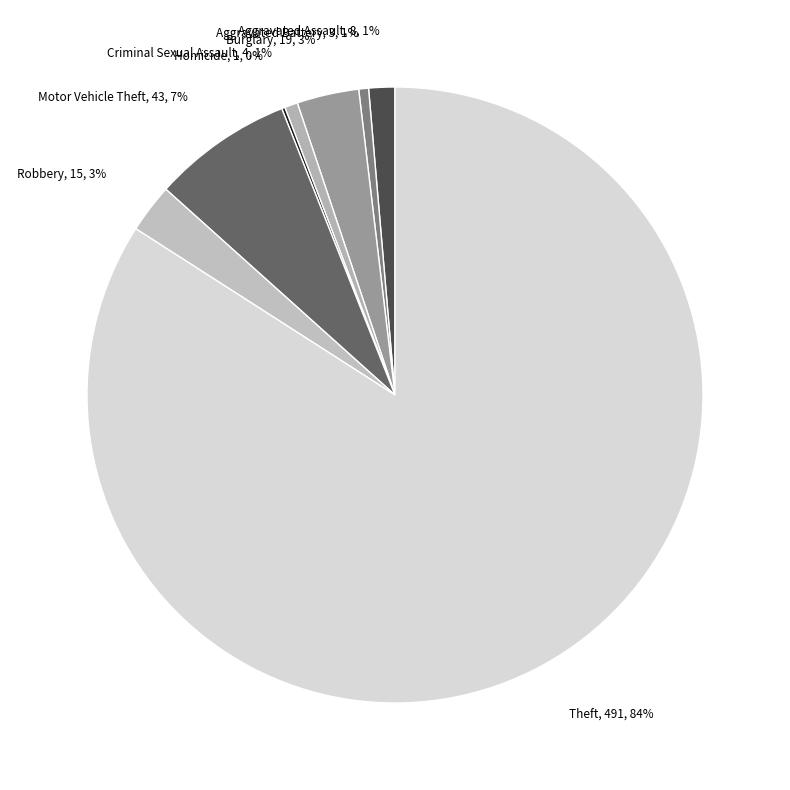

Is there a majority slice in this chart?

Yes